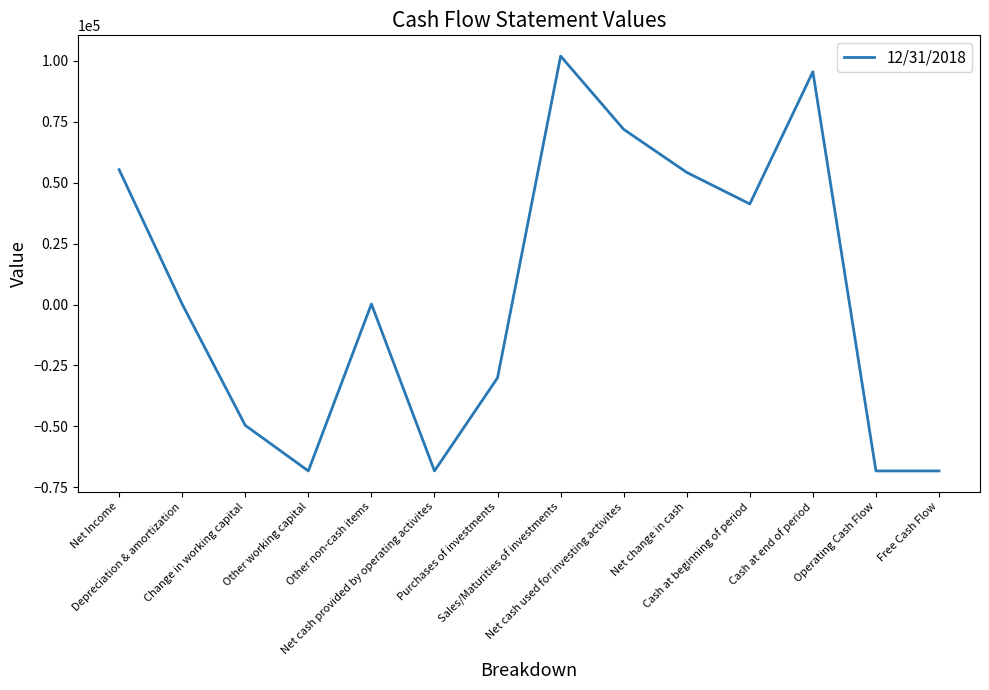

What is the difference between the maximum and minimum values?

170280